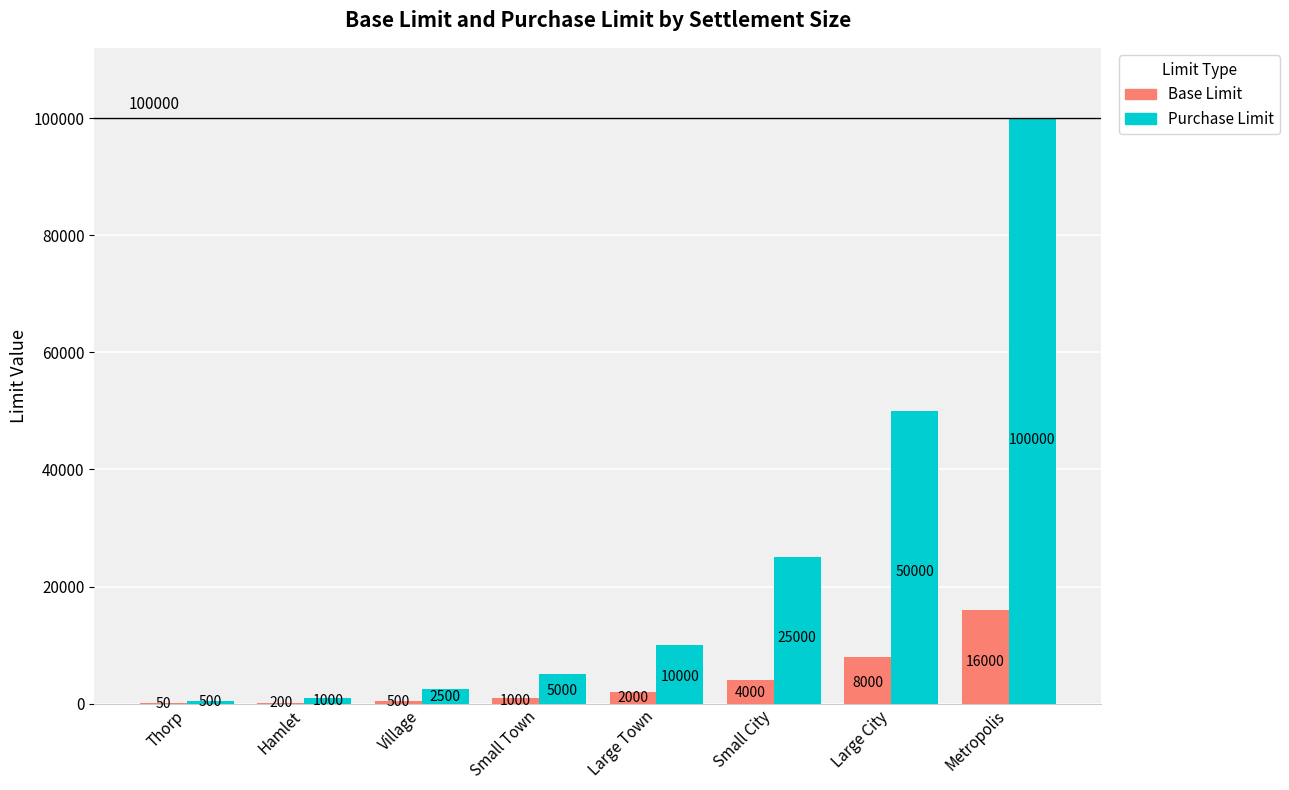

Which series changed the most between Large Town and Small City?

Purchase Limit